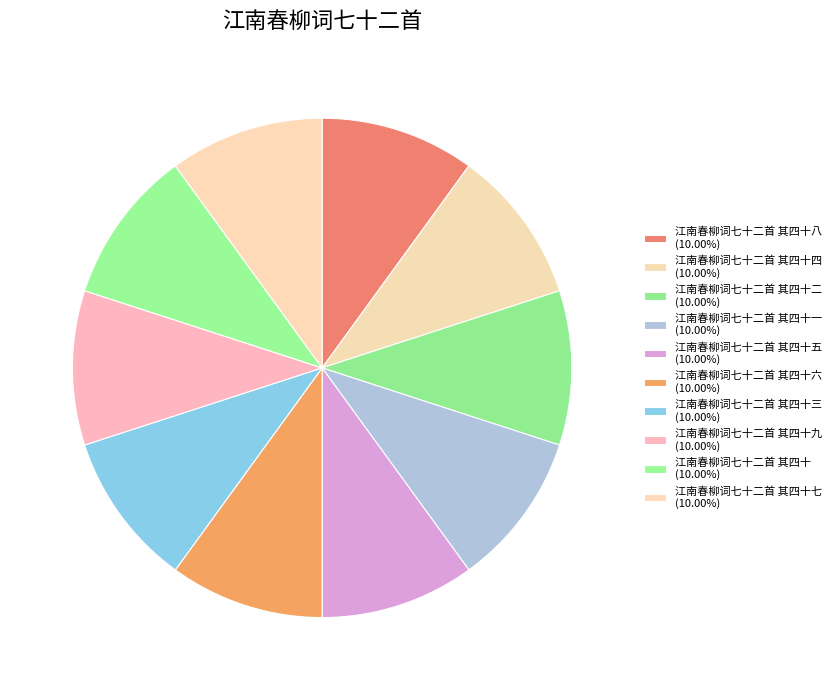

Which slice is the smallest?

江南春柳词七十二首 其四十